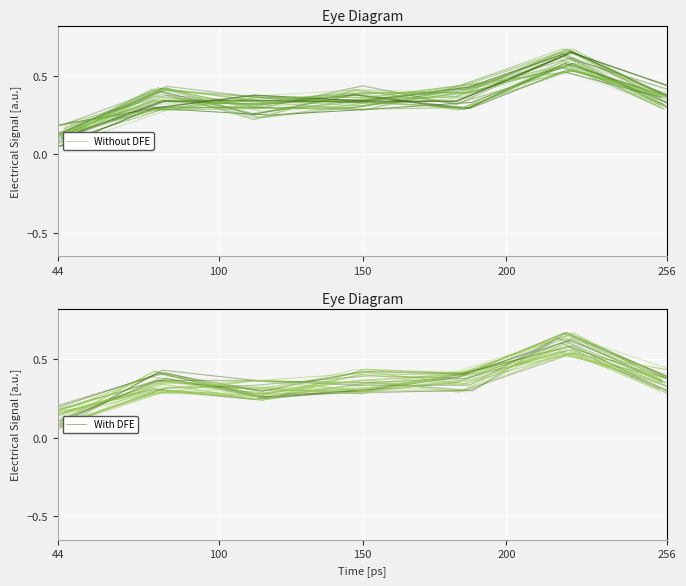

What is the value of the Without DFE point at the 5th from the left?

0.4